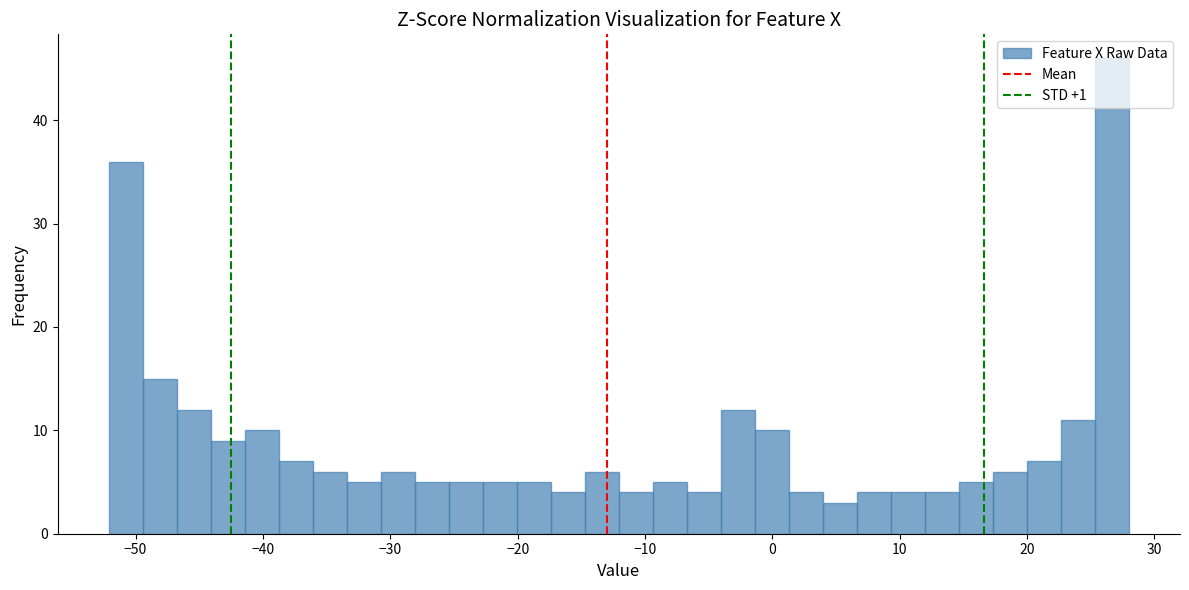

Around what value on the x-axis is the tallest bar? Give the approximate position of its centre, as read against the axis.

27